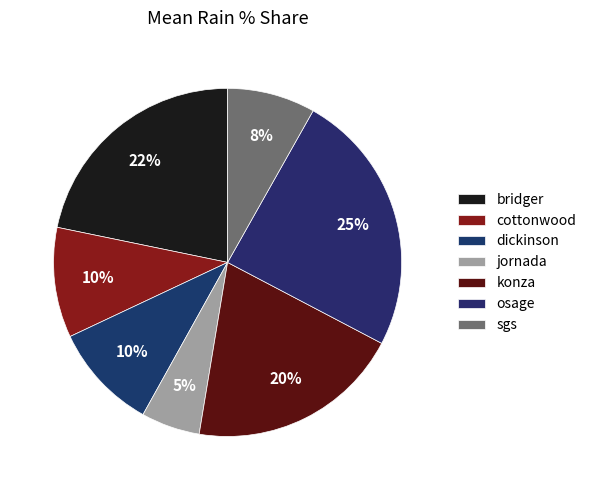

Does any single category account for the majority?

No